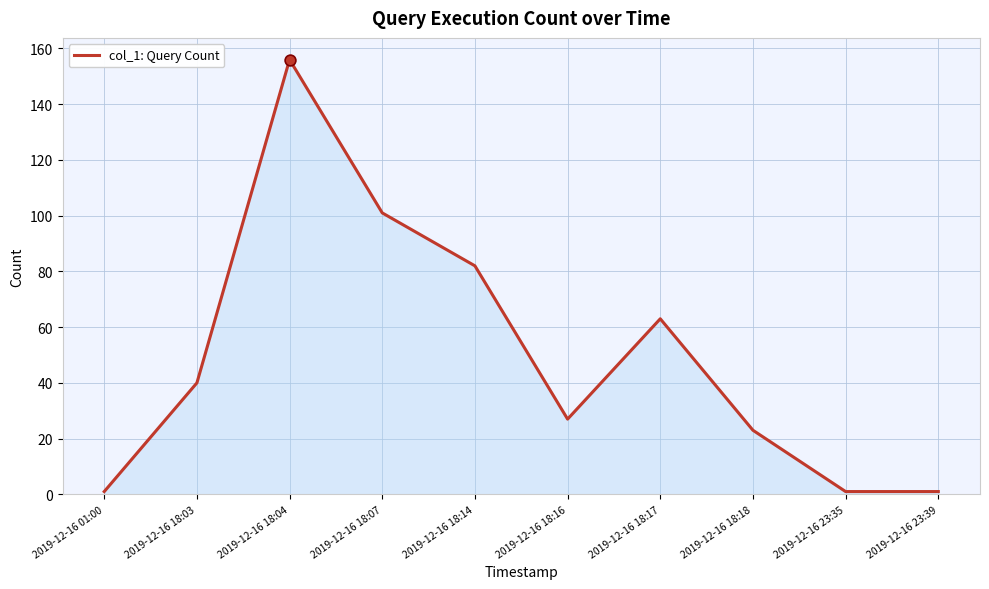

What is the change in value from 2019-12-16 18:03 to 2019-12-16 18:16?

-13